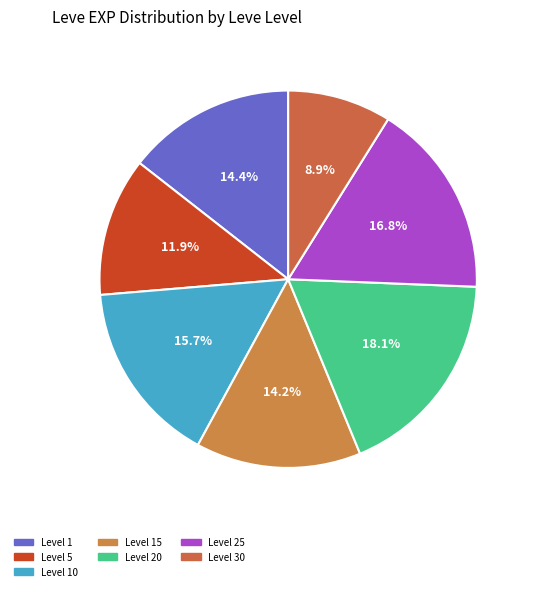

How many segments does this pie chart have?

7